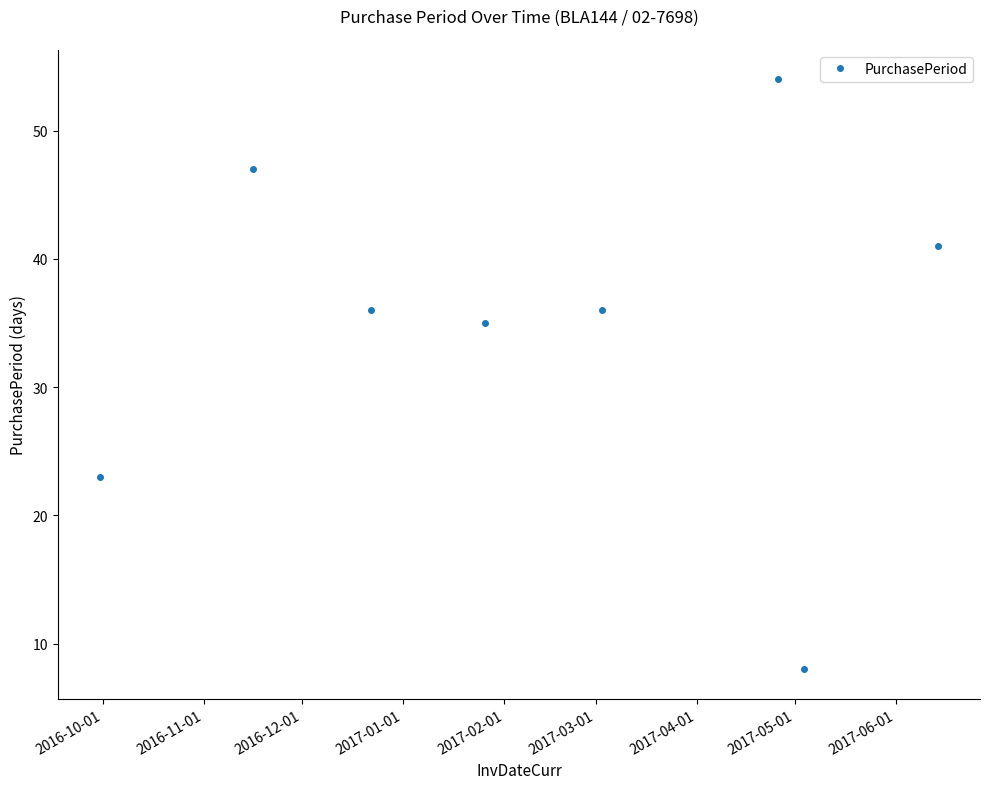

What is the difference between the maximum and second lowest values?

31